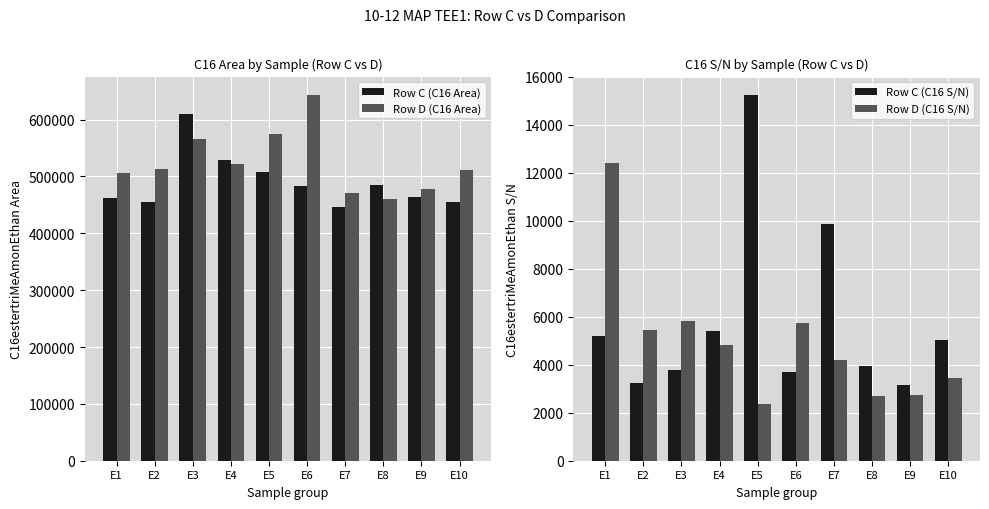

Reading left to right, what are all the values shown in this chart?

Row C (C16 Area): 461531.0	455700.0	610266.0	528530.0	507055.0	483033.0	445954.0	484374.0	463252.0	455479.0
Row D (C16 Area): 505452.0	513505.0	565618.0	521855.0	575218.0	643489.0	471421.0	460802.0	478738.0	512241.0
Row C (C16 S/N): 5215.1	3235.1	3795.7	5409.6	15243.9	3700.1	9849.8	3928.4	3142.7	5041.8
Row D (C16 S/N): 12389.0	5465.5	5840.4	4809.0	2353.2	5719.6	4179.5	2689.5	2731.4	3457.9